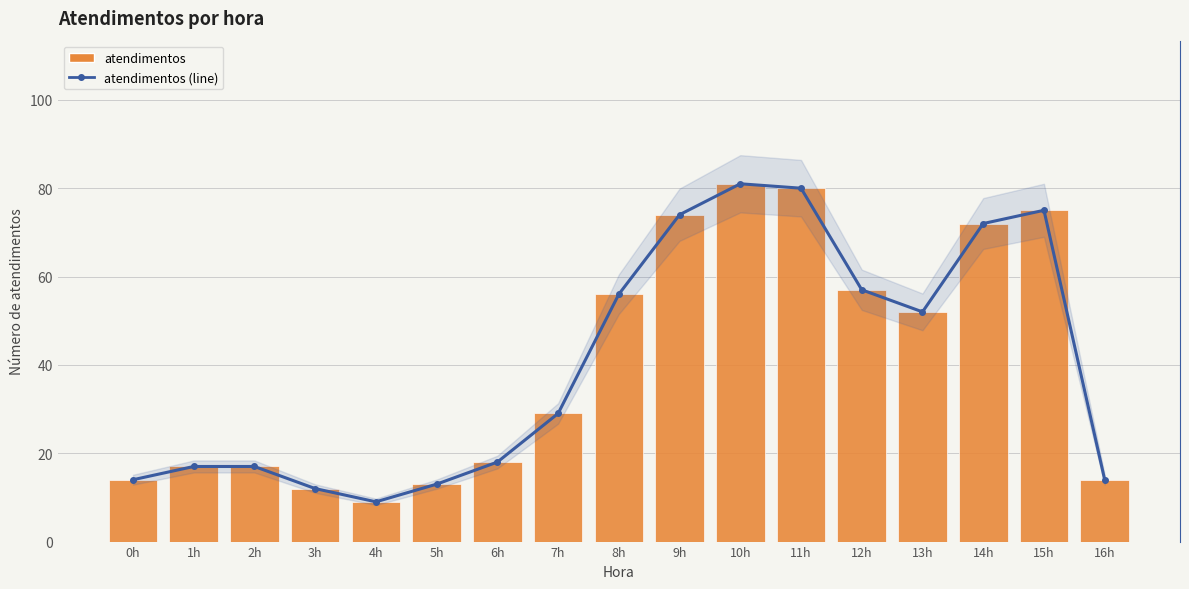

Reading left to right, transcribe all the data shown in this chart.

atendimentos: 14	17	17	12	9	13	18	29	56	74	81	80	57	52	72	75	14
atendimentos (line): 14	17	17	12	9	13	18	29	56	74	81	80	57	52	72	75	14